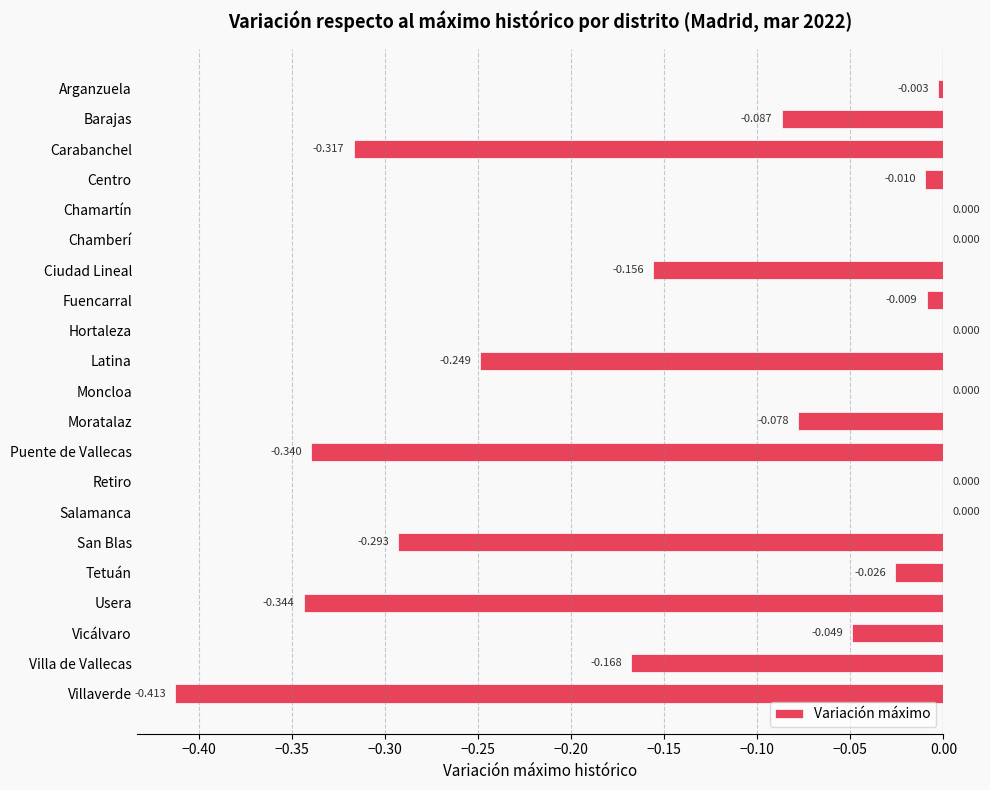

What is the sum of all values?

-2.5